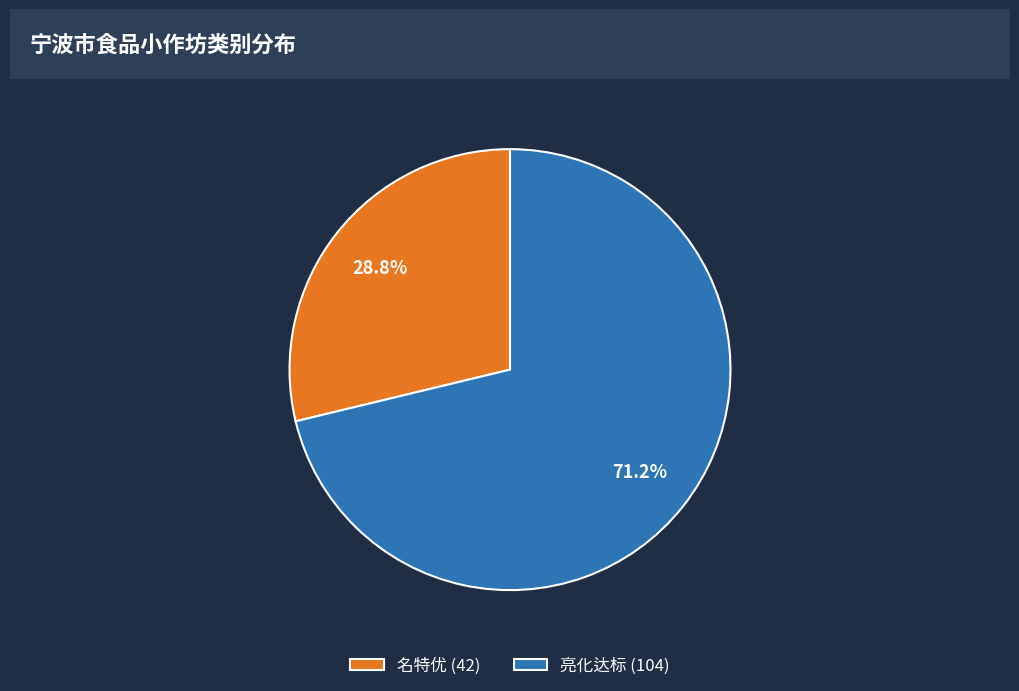

Which category has the biggest portion of the pie?

亮化达标